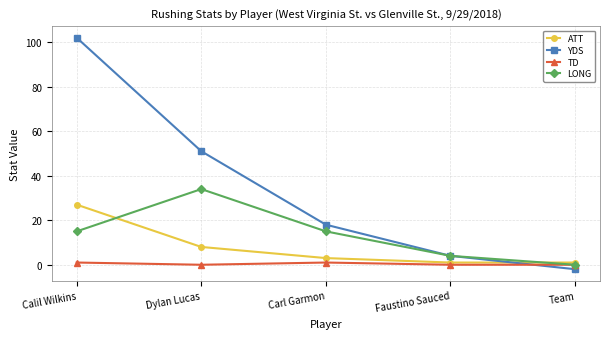

Reading left to right, transcribe all the data shown in this chart.

ATT: 27	8	3	1	1
YDS: 102	51	18	4	-2
TD: 1	0	1	0	0
LONG: 15	34	15	4	0